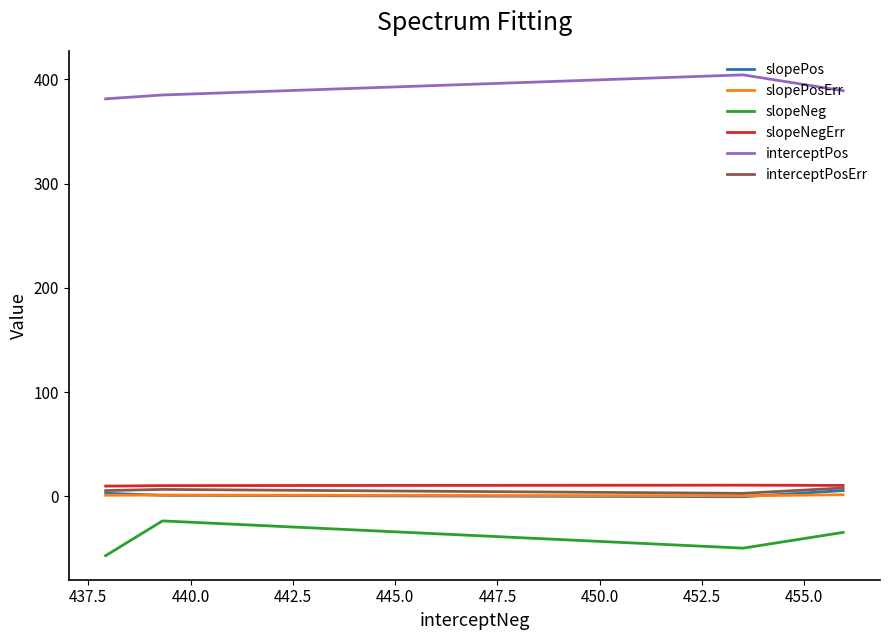

True or false: slopePosErr and interceptPos cross at least once.

False